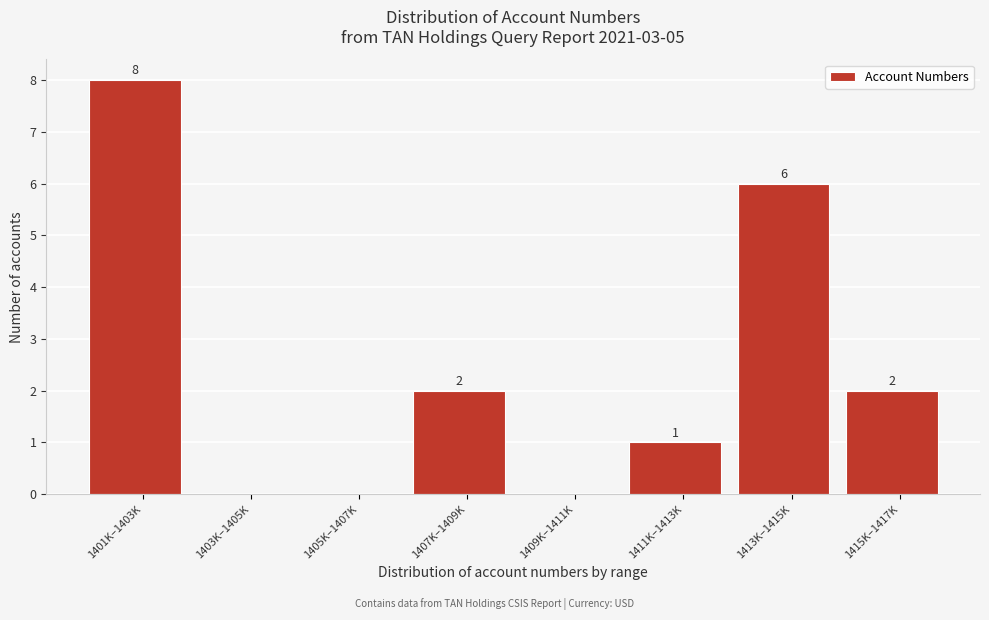

Reading right to left, what are all the values shown in this chart?

1415K–1417K=2	1413K–1415K=6	1411K–1413K=1	1409K–1411K=0	1407K–1409K=2	1405K–1407K=0	1403K–1405K=0	1401K–1403K=8